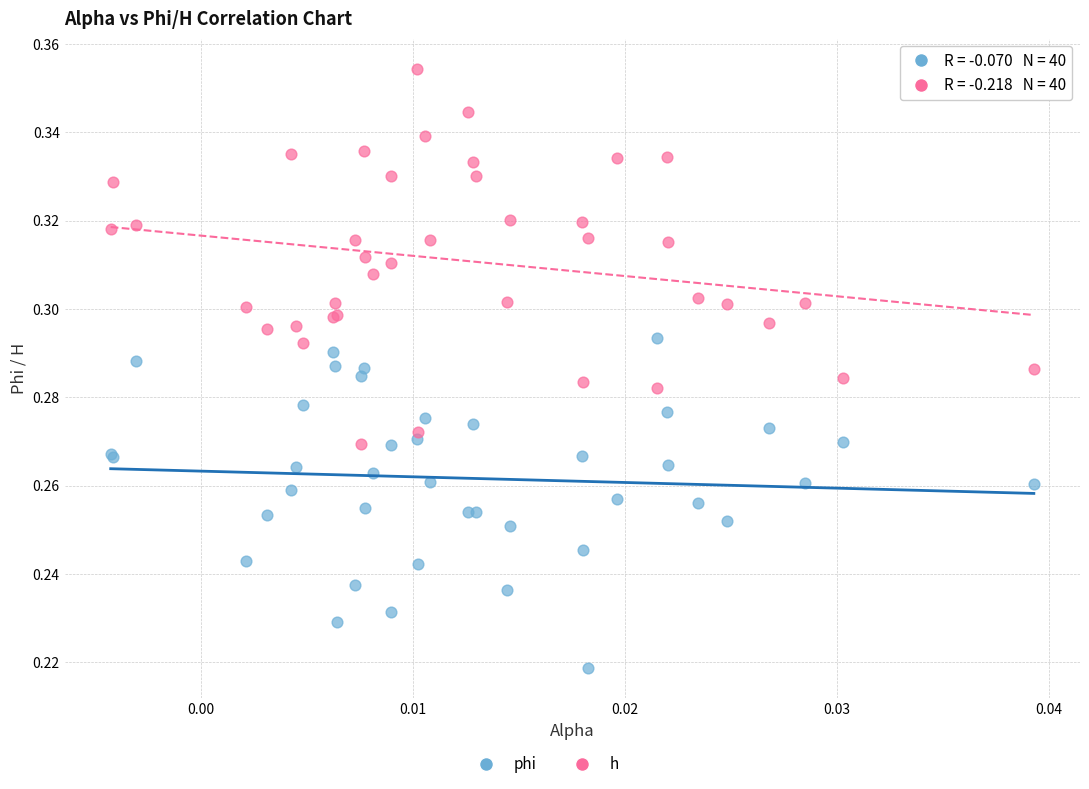

Which series reaches the maximum Y coordinate?

h